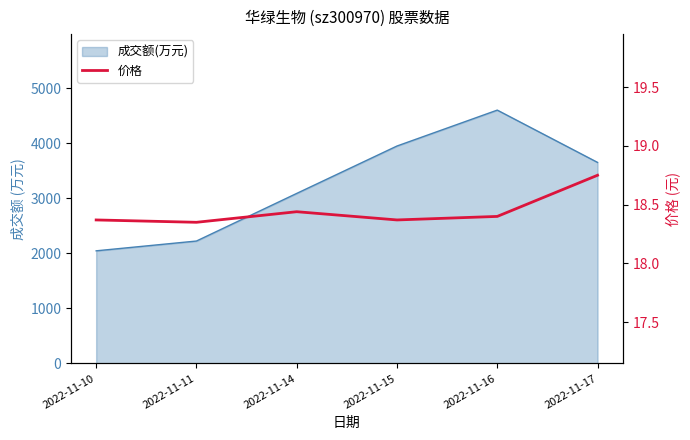

How many lines are shown in the chart?

1